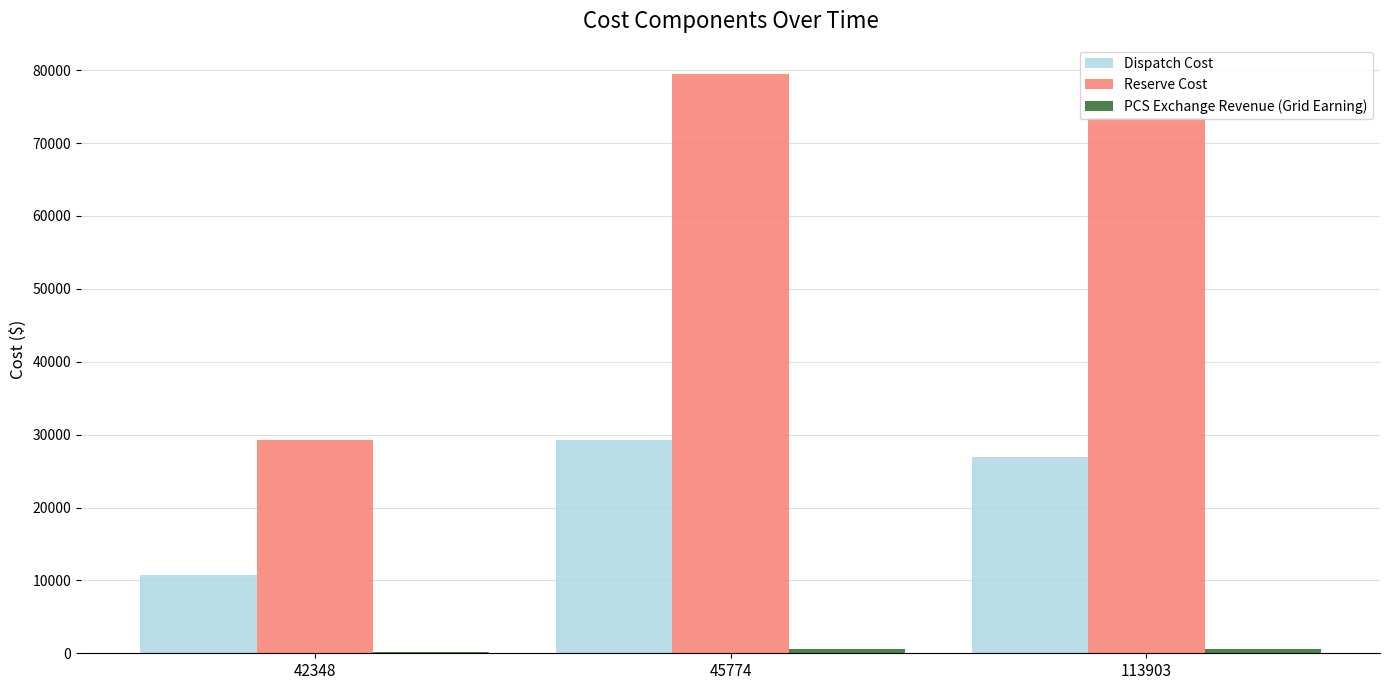

How many distinct data groups are displayed?

3